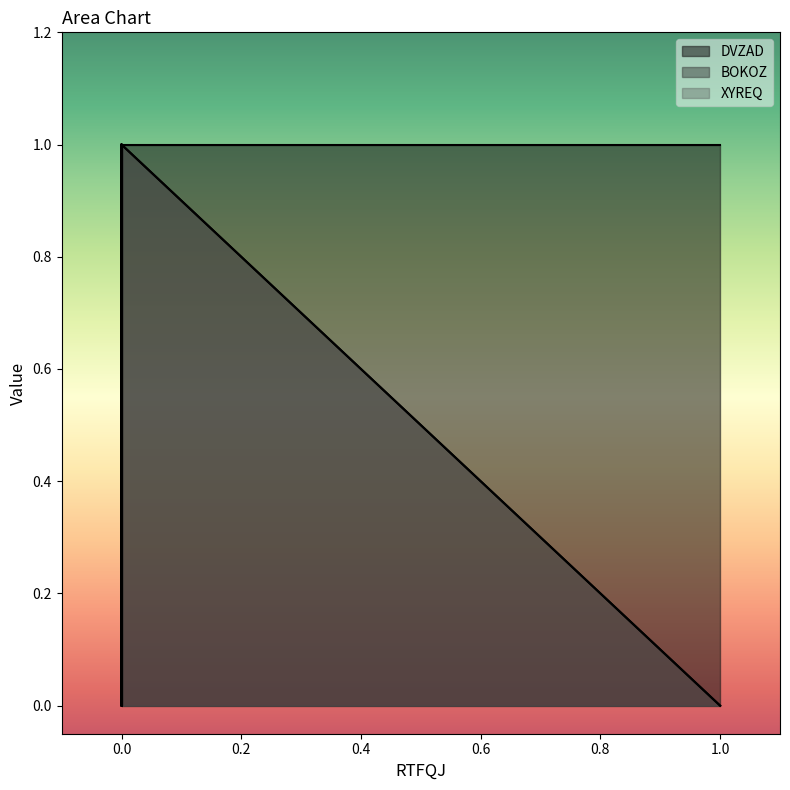

What are all the series names shown in the legend?

DVZAD, BOKOZ, XYREQ